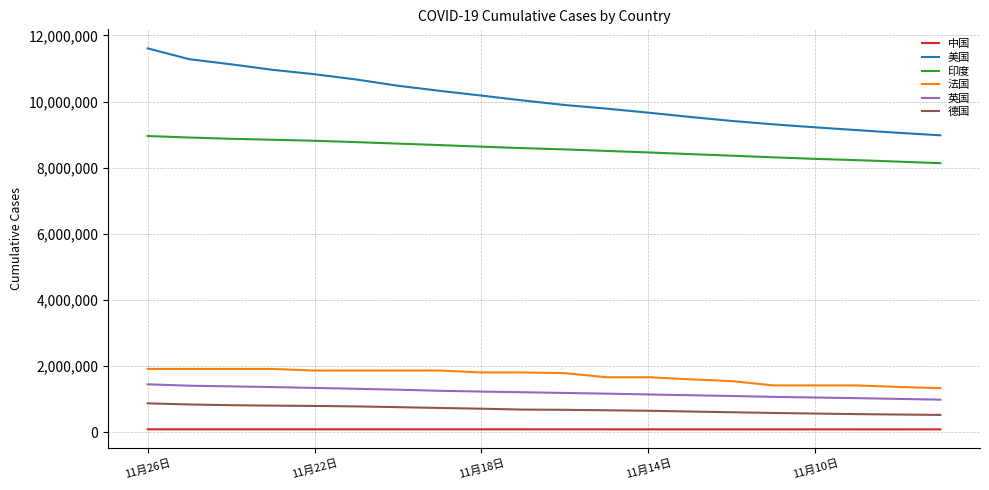

Which series has the widest spread of values?

美国